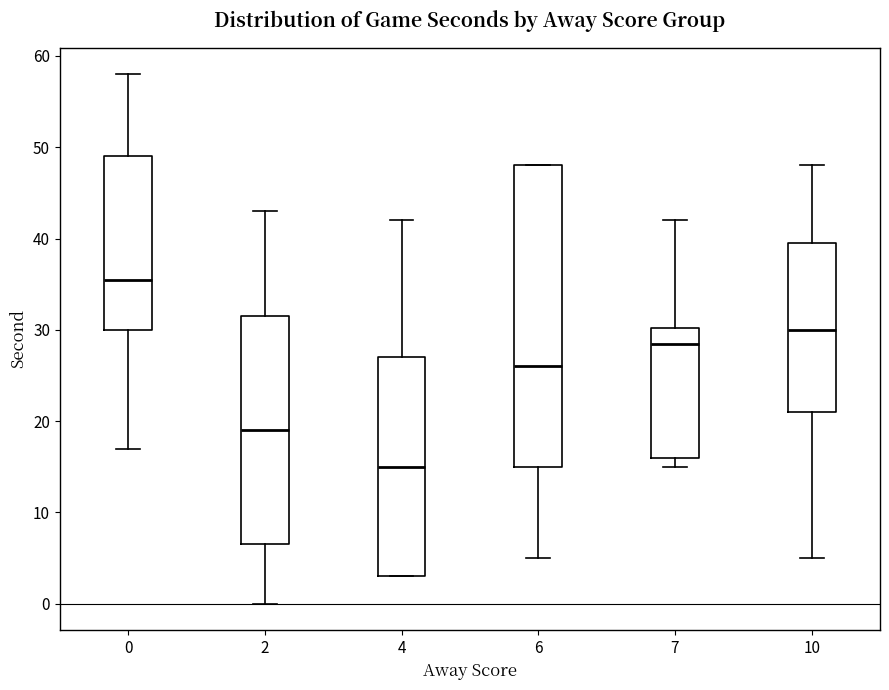

Where is the lower edge of the box at x = 2 on the y-axis? The values are not printed on the chart, so give them approximately, as read against the axis.

7